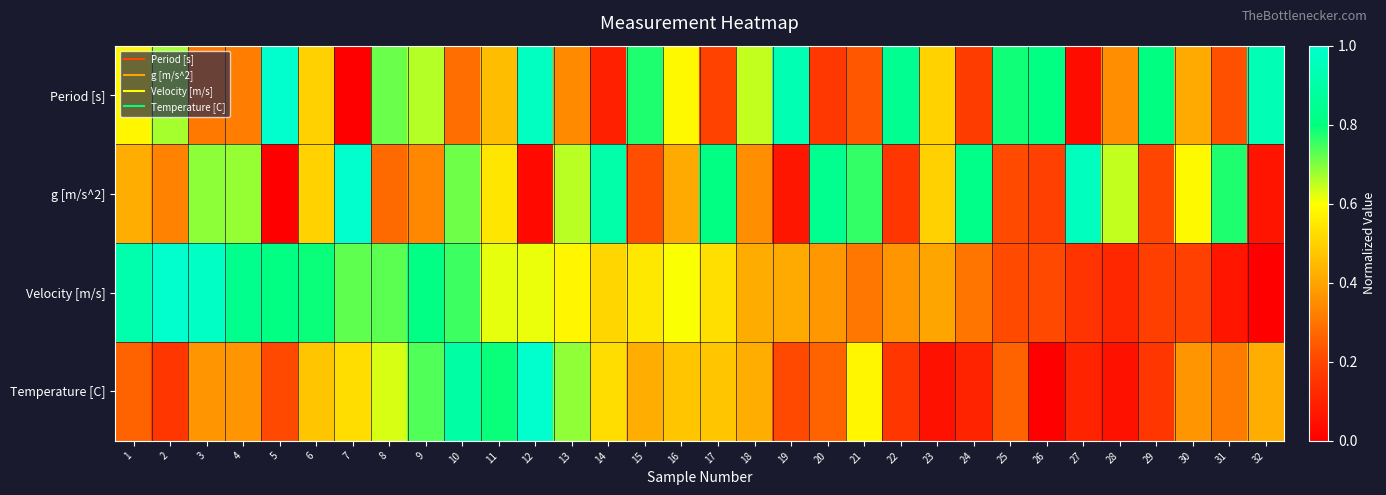

Rank the series by their maximum value, from lowest to highest.

Period [s], g [m/s^2], Velocity [m/s], Temperature [C]